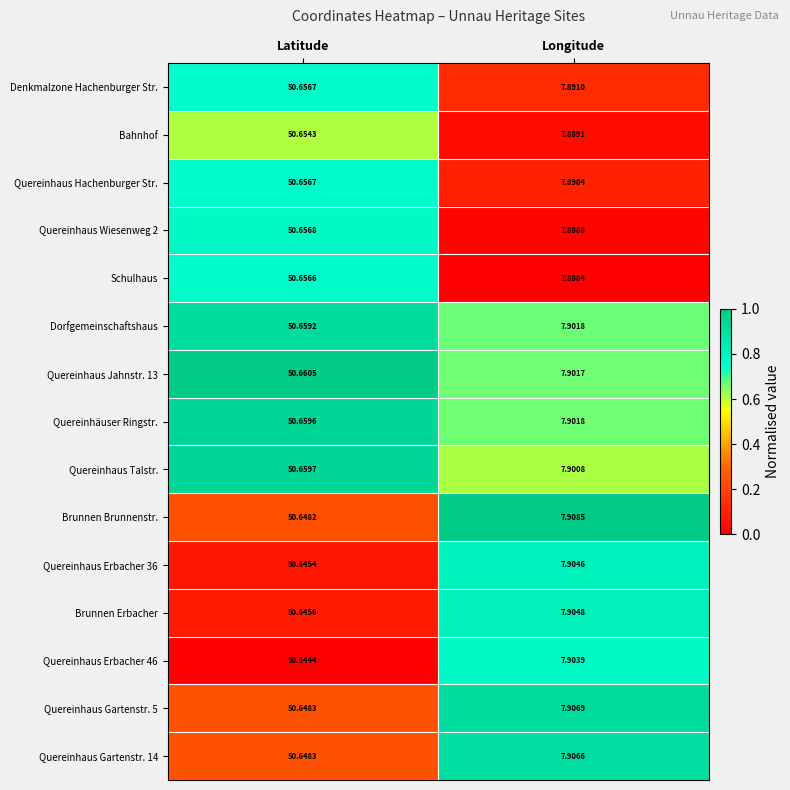

Between Latitude and Longitude, which series saw the biggest shift?

Schulhaus